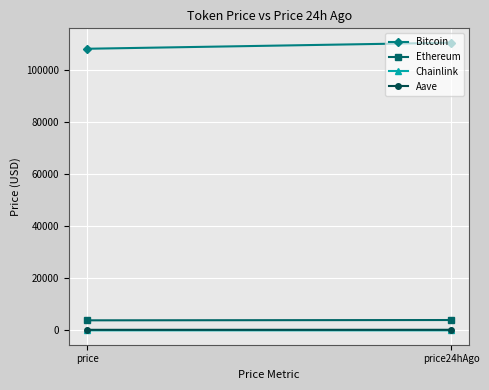

What is the average value of the Aave series?

223.9